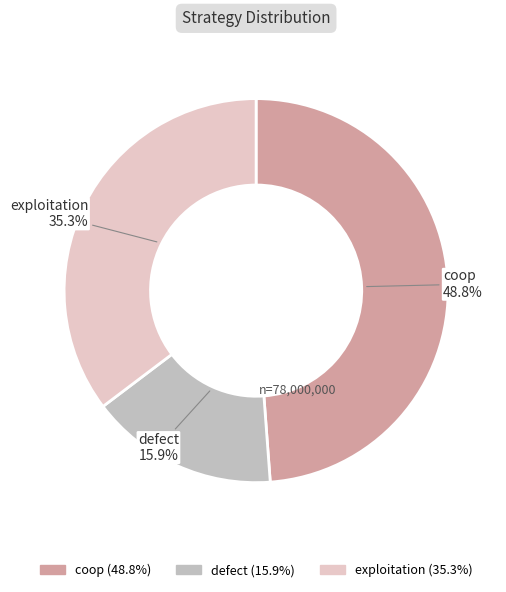

What is the ratio of the value at exploitation to the value at defect?

2.2